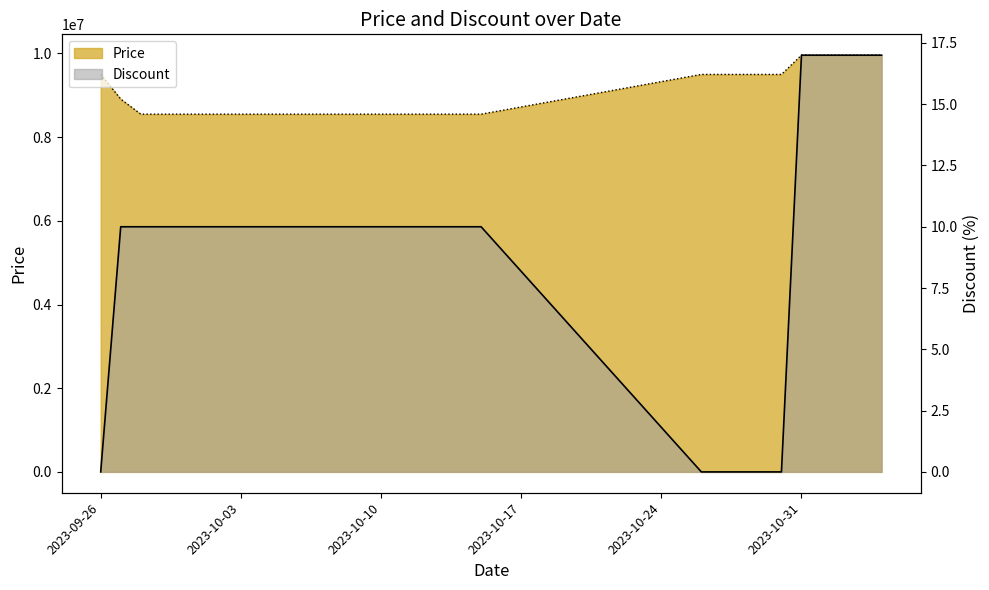

True or false: Price and Discount cross at least once.

False